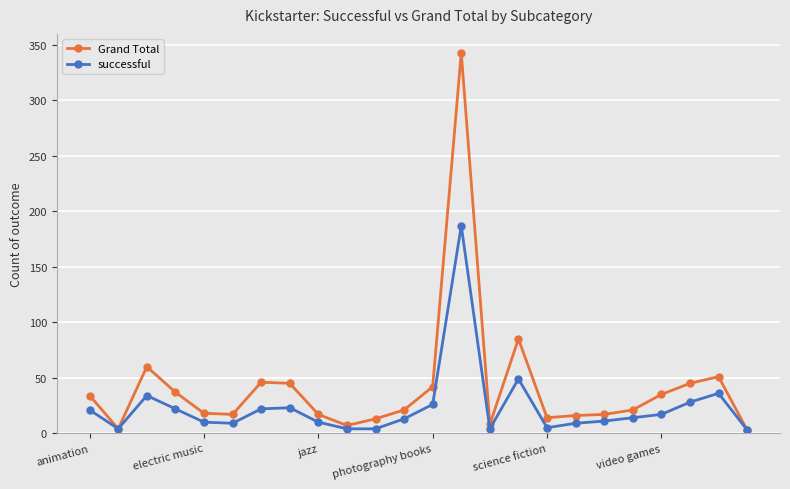

Rank the series by their maximum value, from lowest to highest.

successful, Grand Total